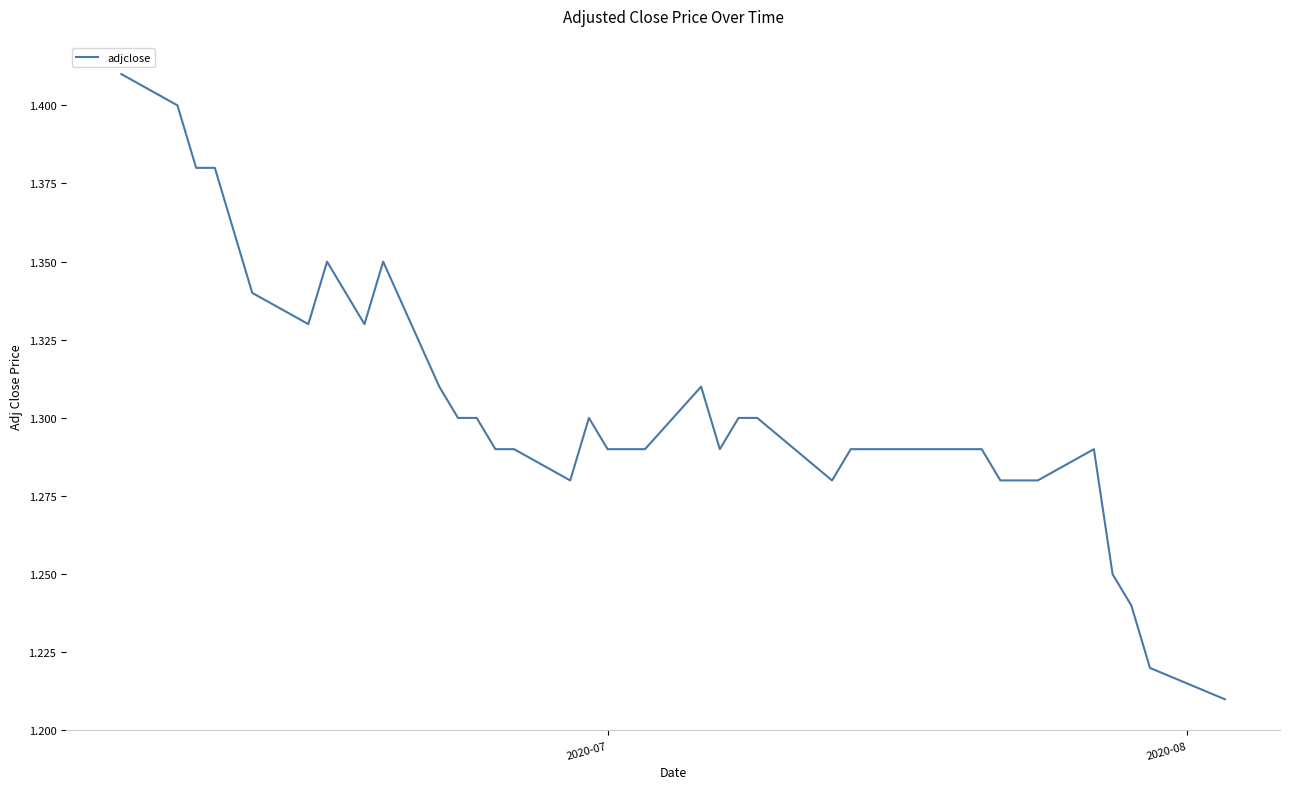

How many categories are shown in the chart?

40